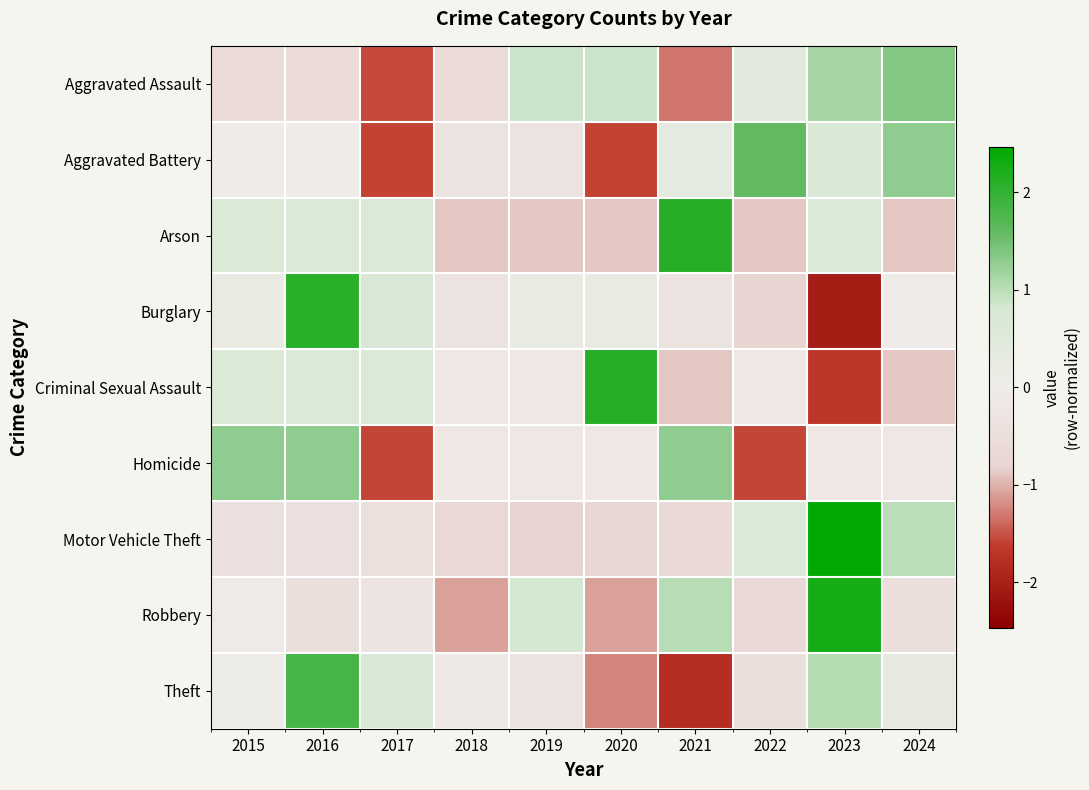

What is the total value across all series at 2020?

-2.5